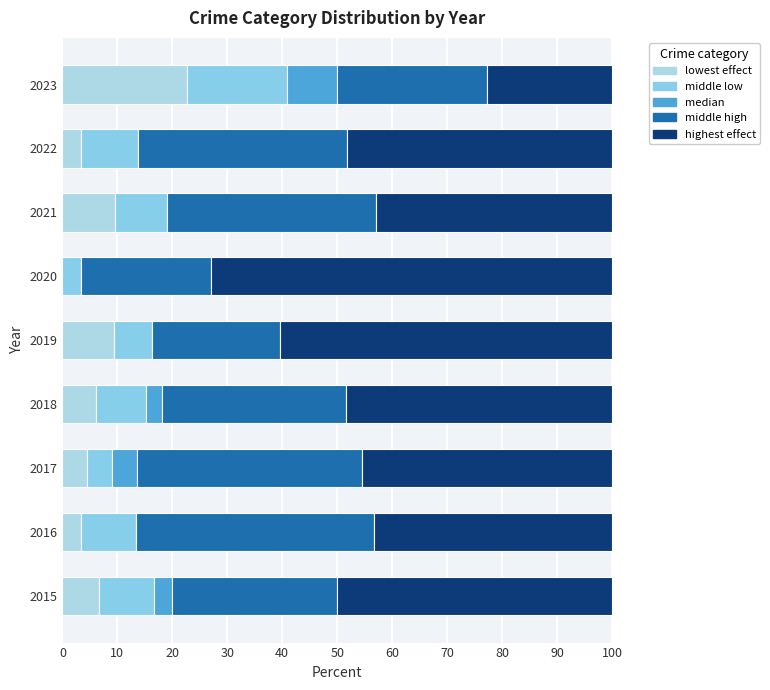

Count the number of data series in this chart.

5